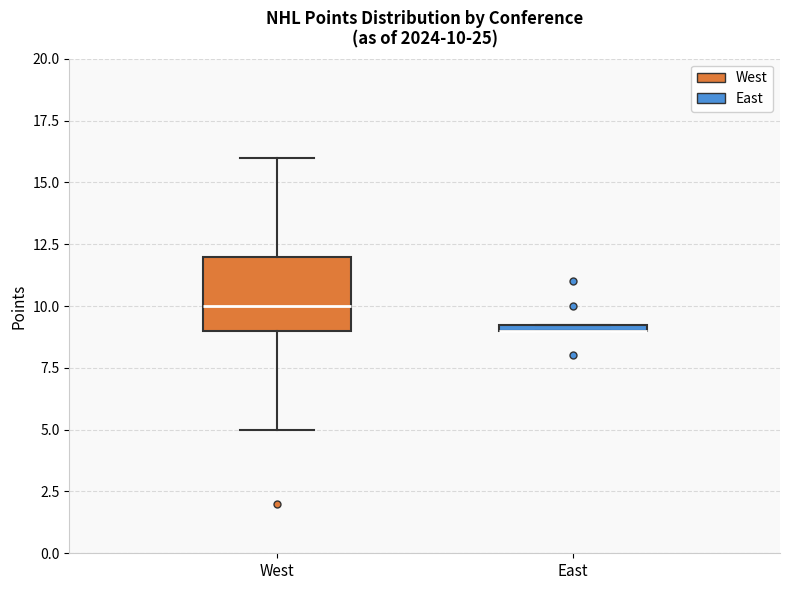

Comparing the boxes themselves (not the whiskers), which one is the tallest?

West